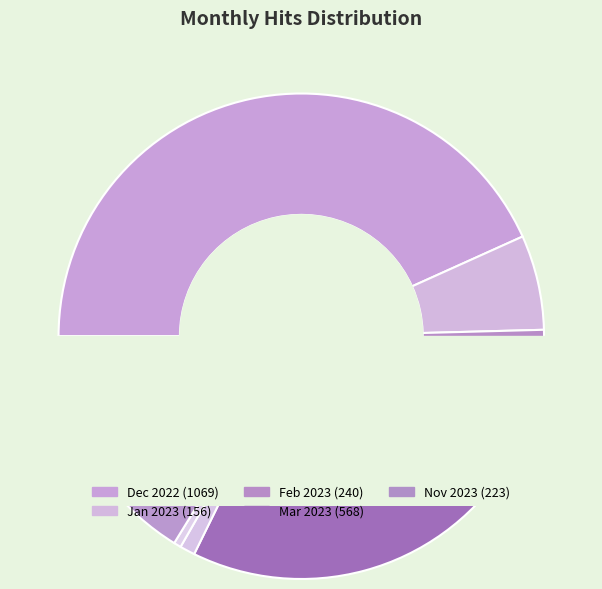

Combined, do Mar 2023 and Dec 2022 account for over 50%?

Yes